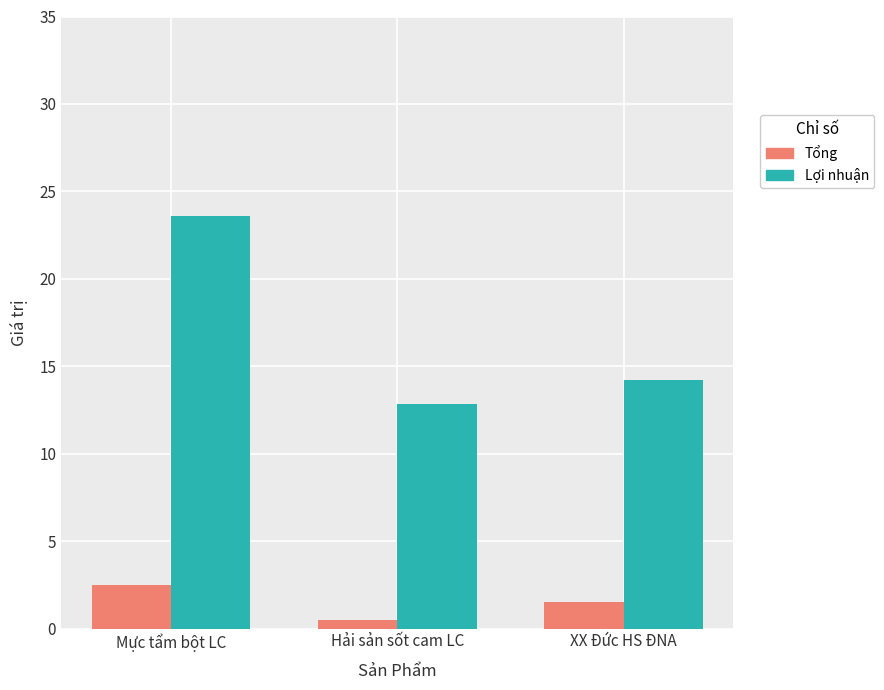

List the labels in order of Tổng value, smallest first.

Hải sản sốt cam LC, XX Đức HS ĐNA, Mực tẩm bột LC